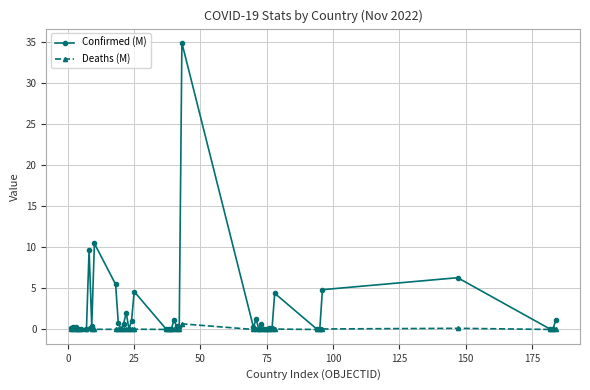

List the series in order of their peak value, lowest first.

Deaths (M), Confirmed (M)